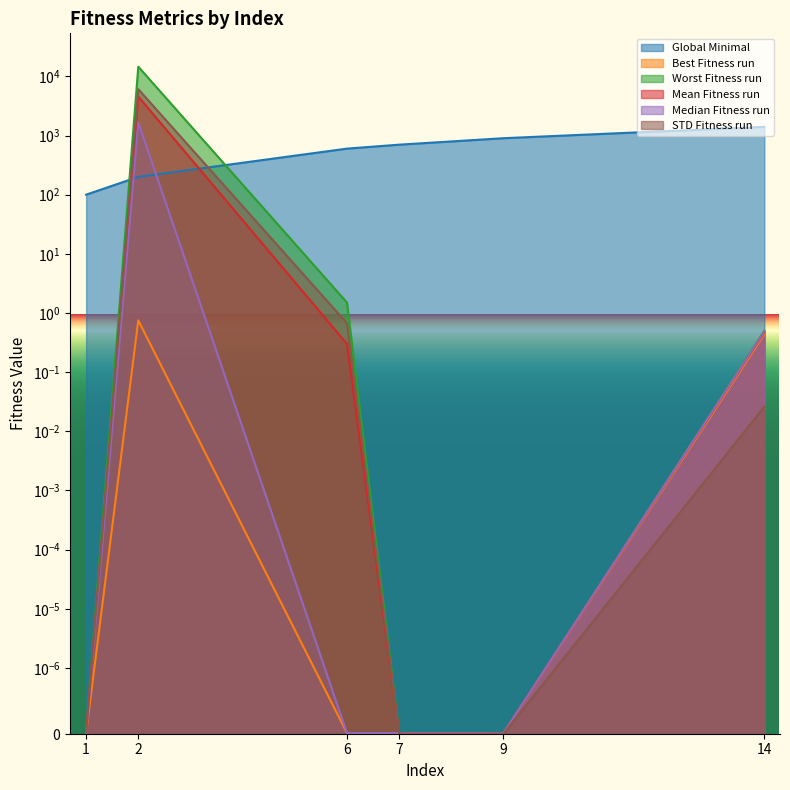

Is it true that Best Fitness run equals 0.7 at 14?

False